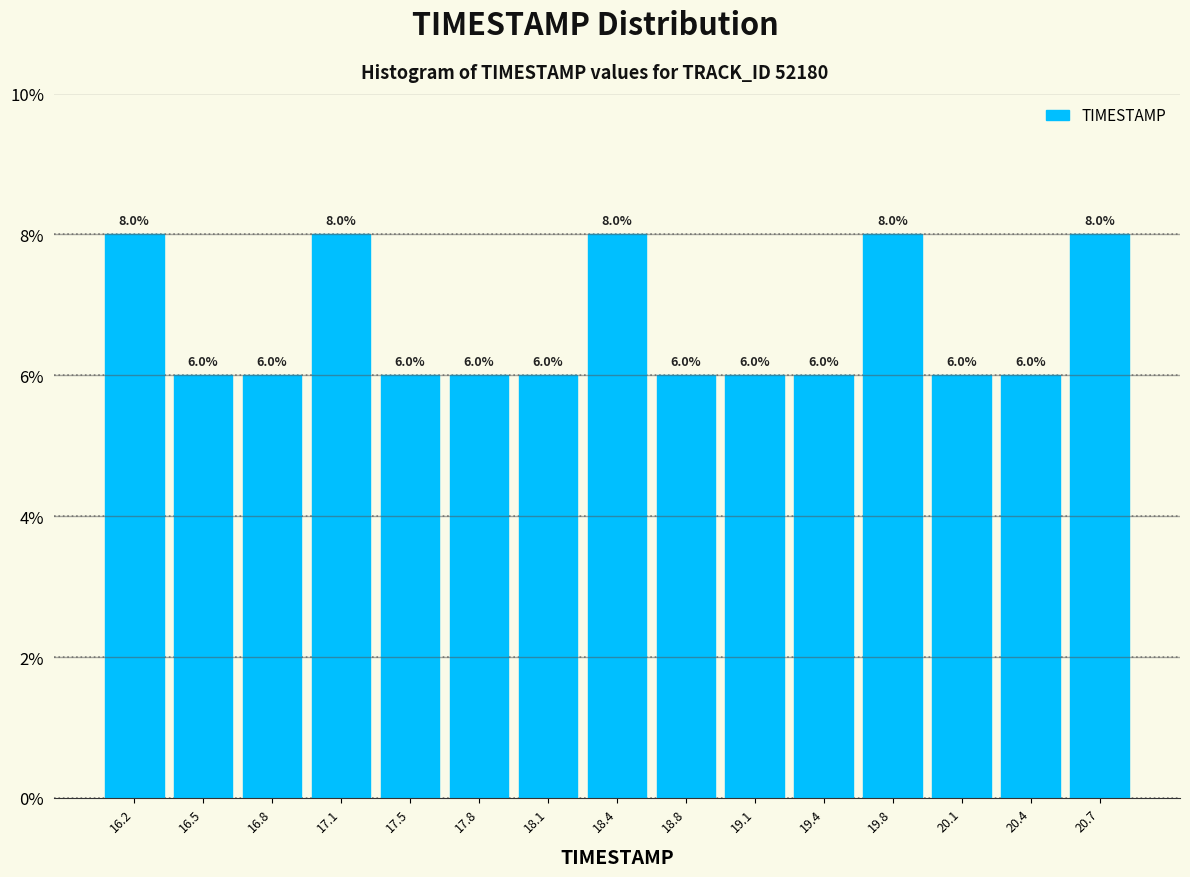

How tall is the bar that spans 19.60 to 19.90 on the x-axis? The bar edges are not printed on the chart, so give them approximately, as read against the axis.

8.0